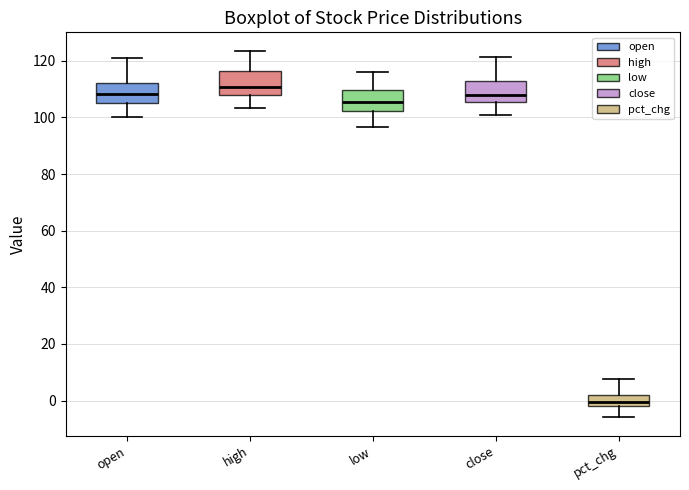

Where is the lower edge of the box for open on the y-axis? The values are not printed on the chart, so give them approximately, as read against the axis.

104